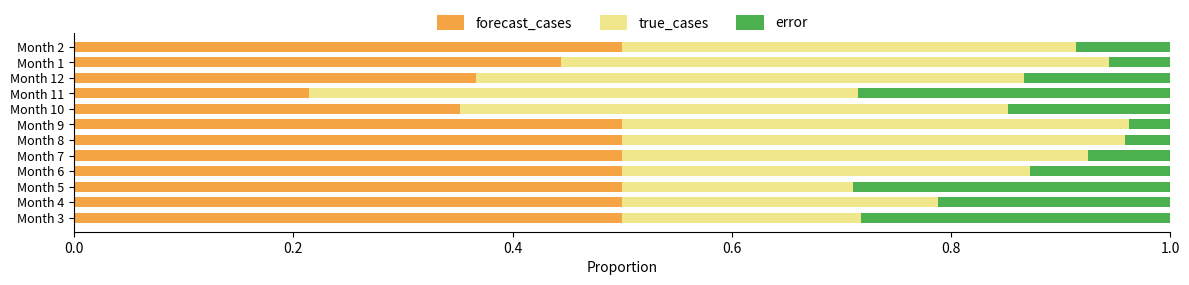

Where is forecast_cases nearest to the value 0?

Month 11